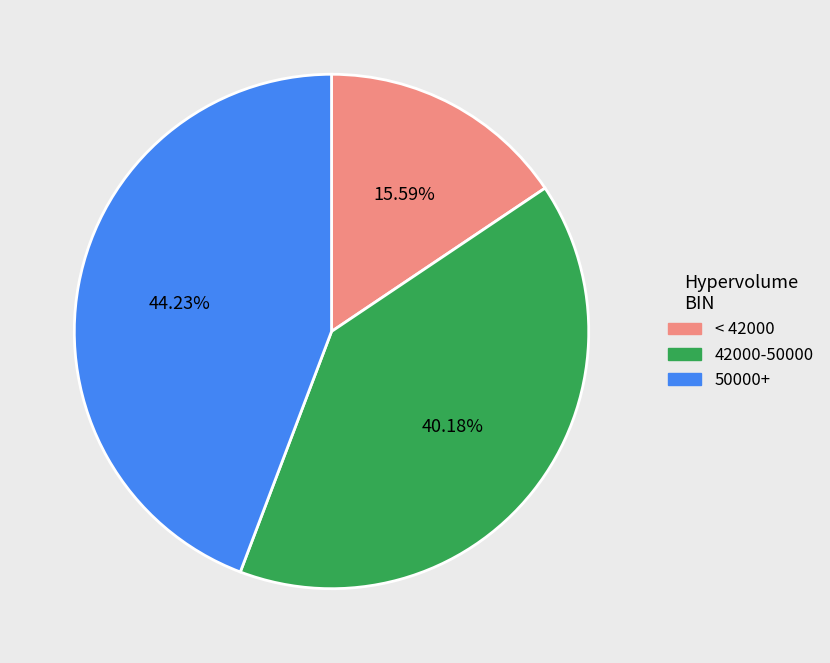

To the nearest percent, what is the difference between the largest and smallest slice percentages?

29%